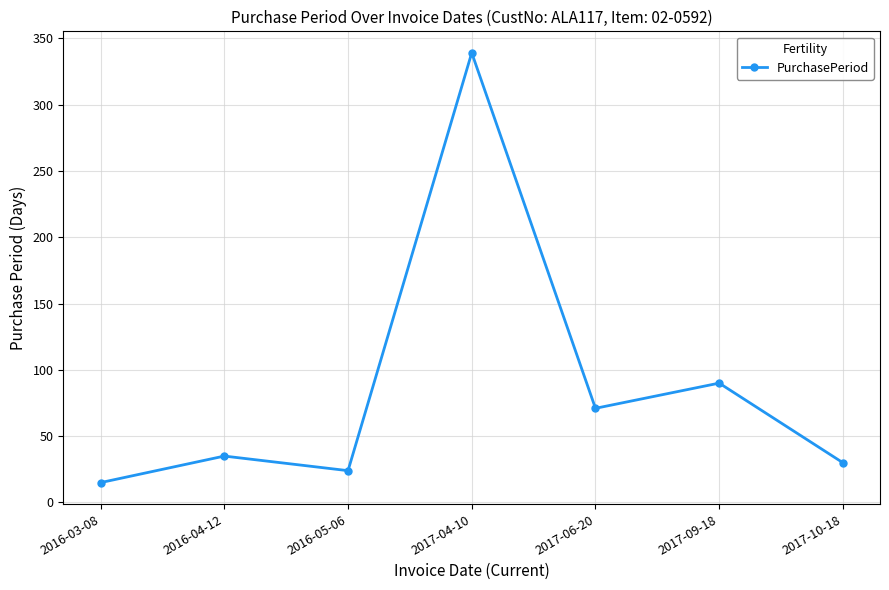

What is the value of the 2nd point from the left?

35